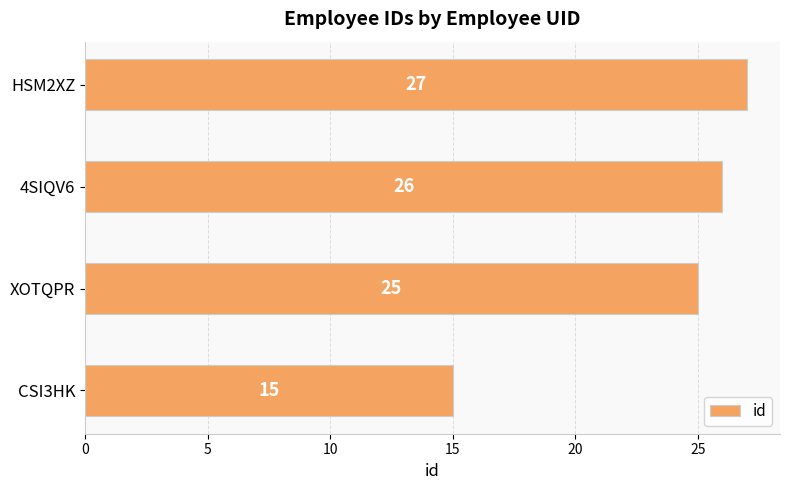

What is the difference between the second highest and minimum values?

11